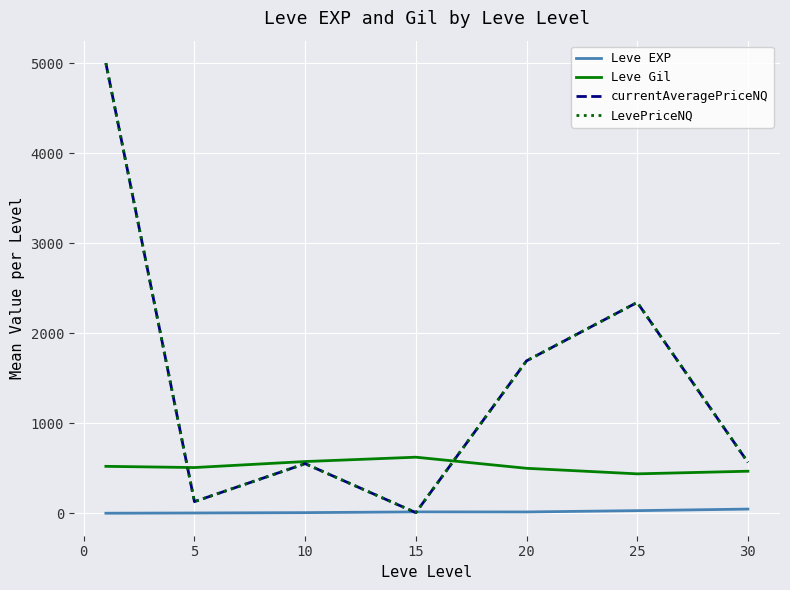

Which series has the largest total across all categories?

currentAveragePriceNQ